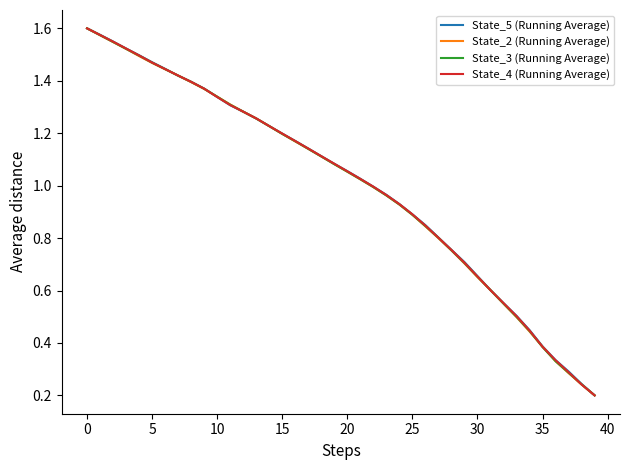

List the series in order of their overall mean, lowest first.

State_2 (Running Average), State_3 (Running Average), State_4 (Running Average), State_5 (Running Average)